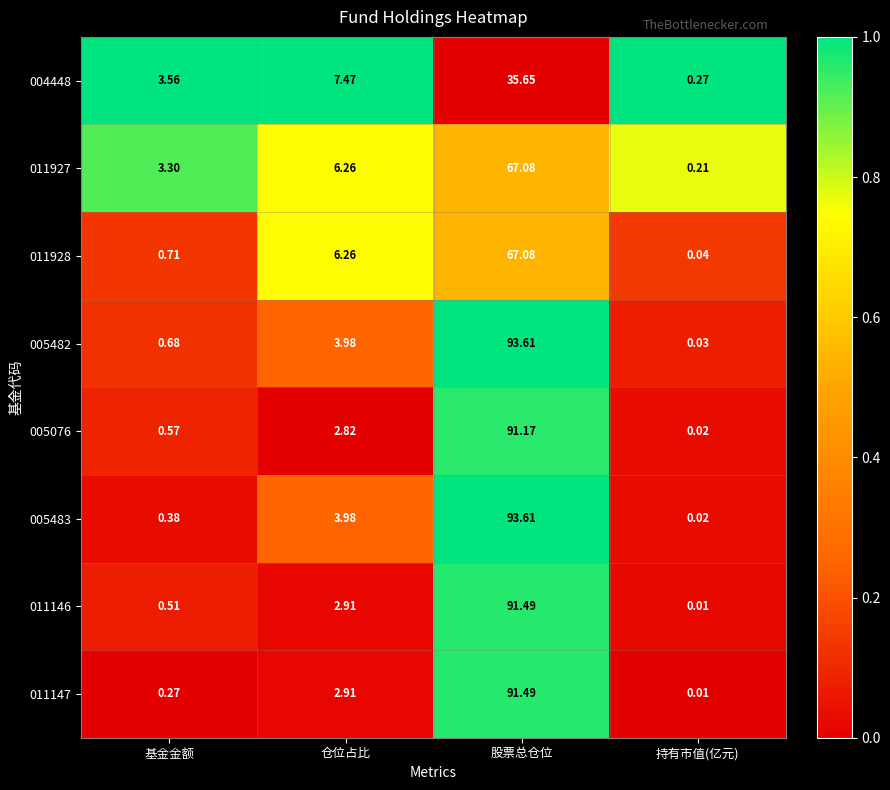

Is the value of 005483 at 股票总仓位 greater than the value of 011147 at 仓位占比?

Yes